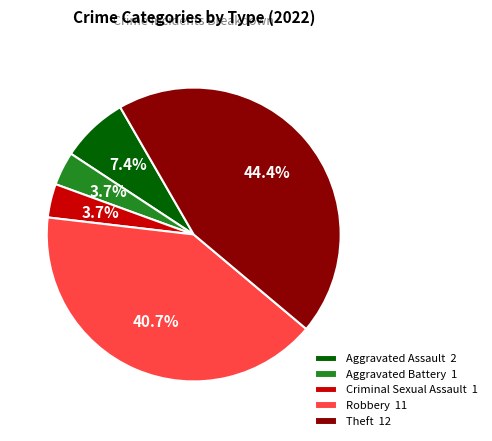

Is there a majority slice in this chart?

No